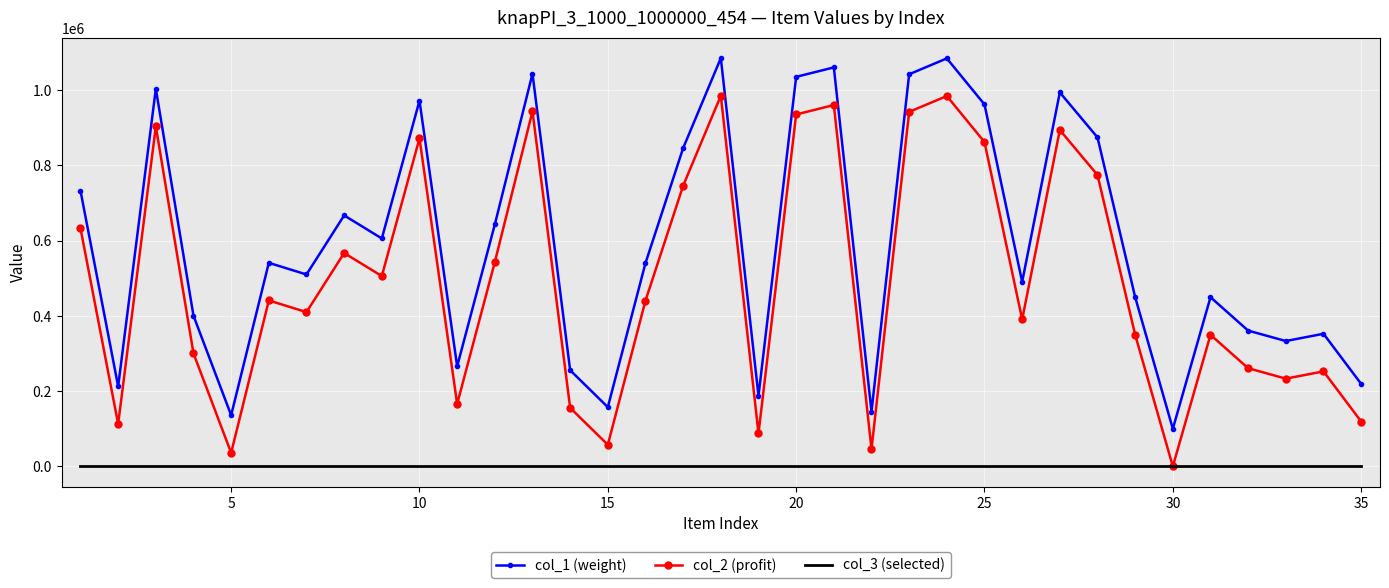

Which series has the largest total across all categories?

col_1 (weight)